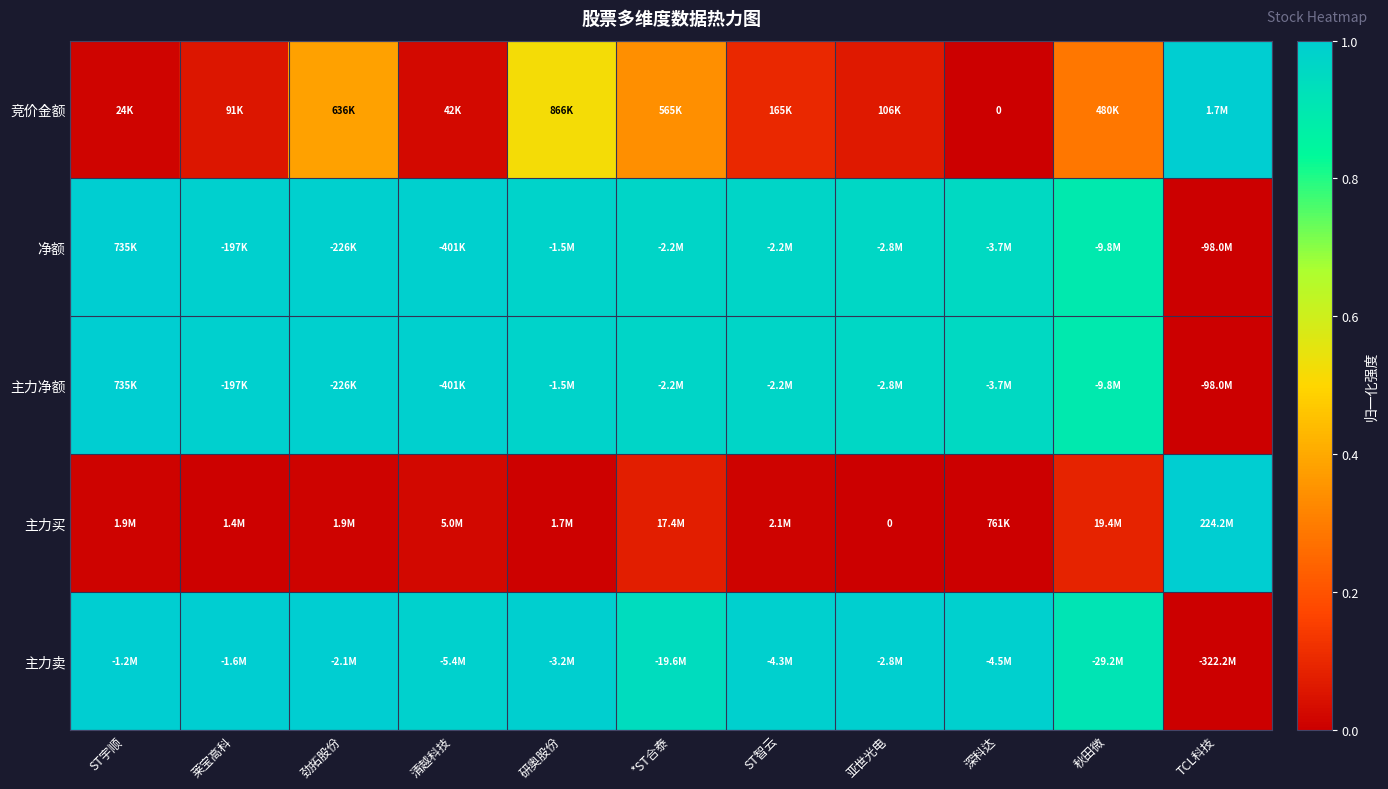

At which label is 主力卖 closest to 0?

TCL科技